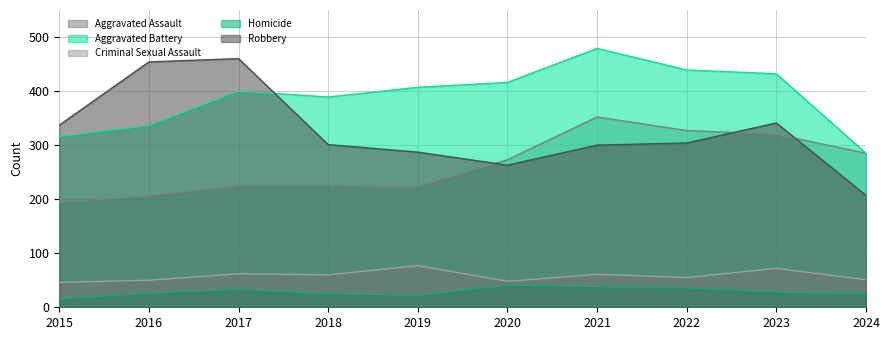

How many interior local peaks does the Robbery series have?

2